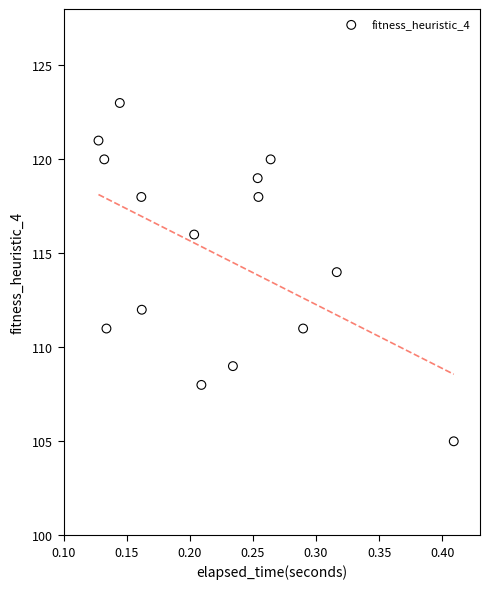

What is the range of Y values (max minus min)?

18